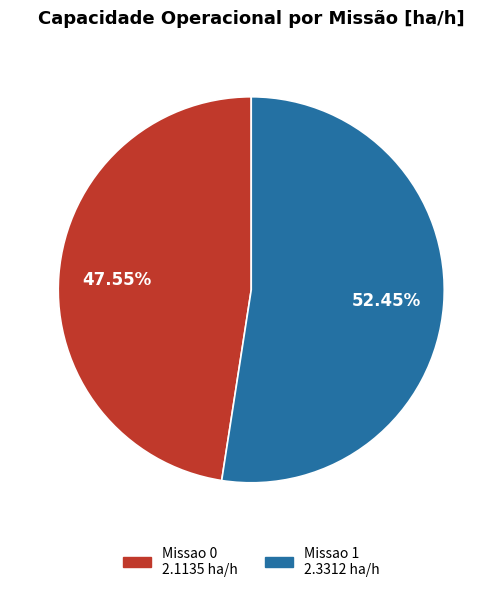

To the nearest percent, what is the combined percentage of Missao 0 and Missao 1?

100%